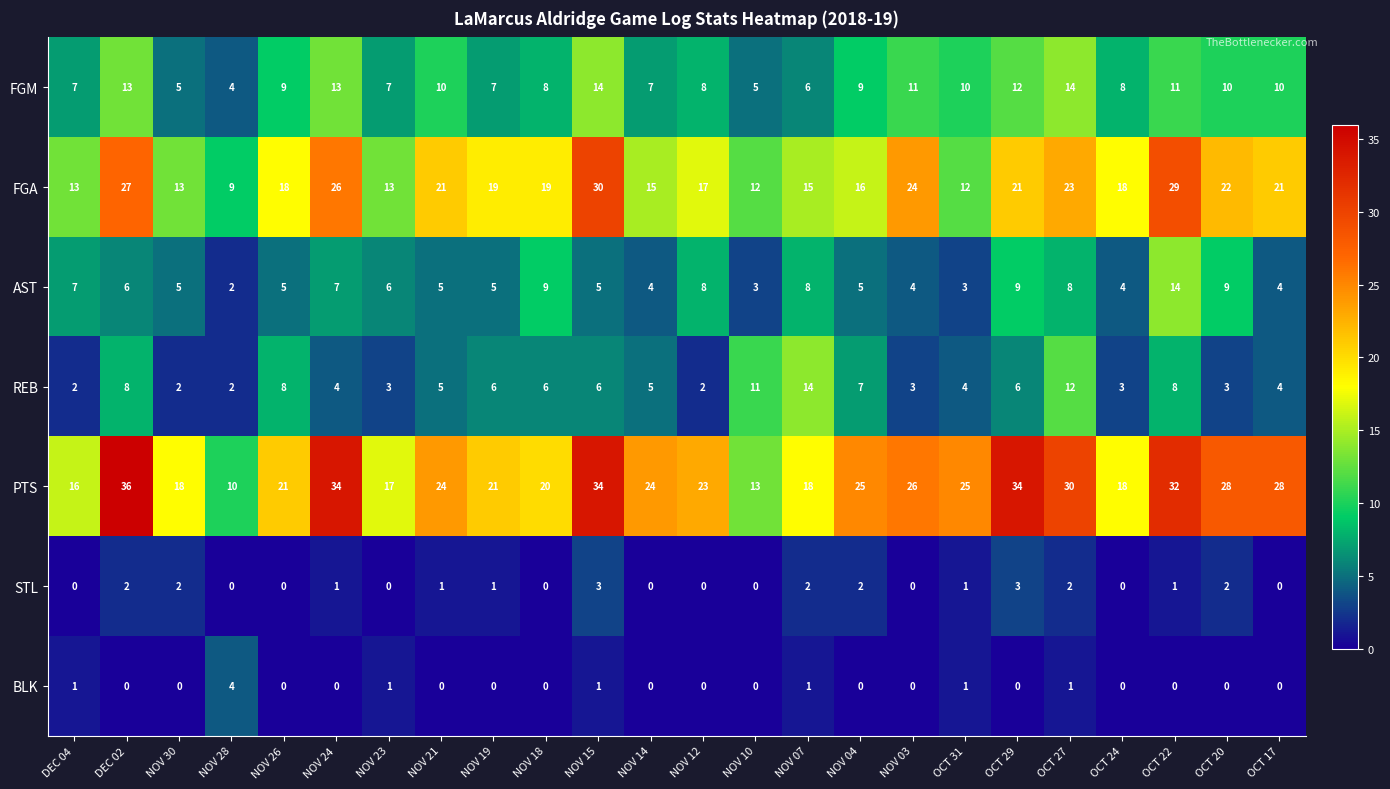

The REB series shows 2 at NOV 23. True or false?

False